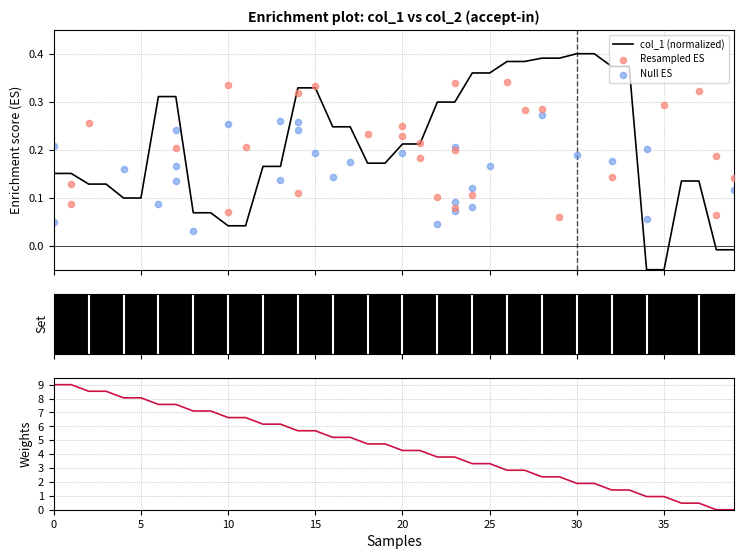

Which has a higher value, 33767895724289 or 33767459292773?

33767895724289